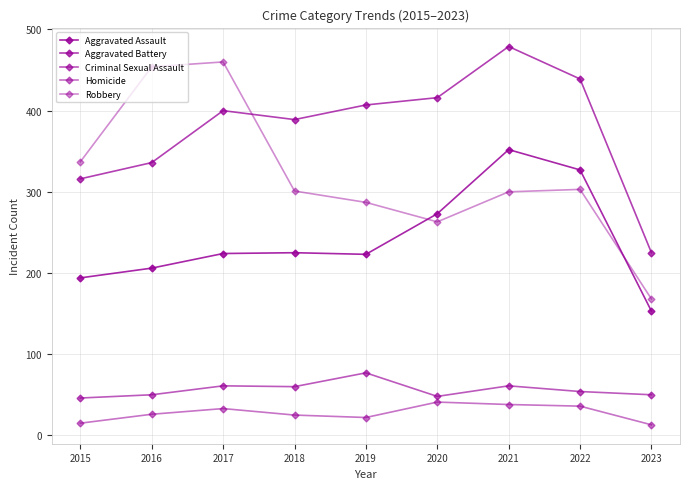

Is it true that Criminal Sexual Assault equals 46 at 2015?

True